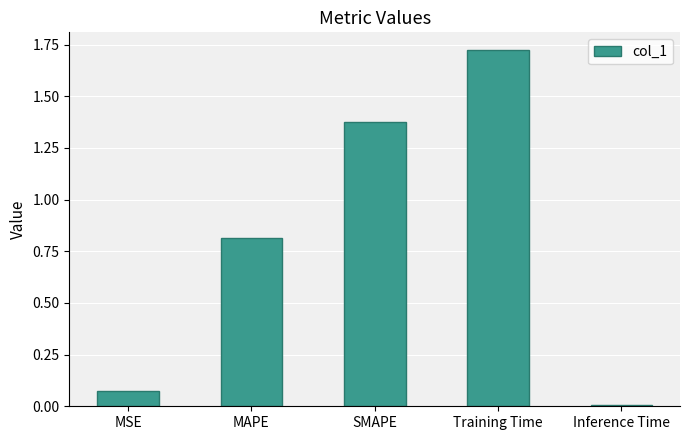

What is the difference between the values at SMAPE and MAPE?

0.6